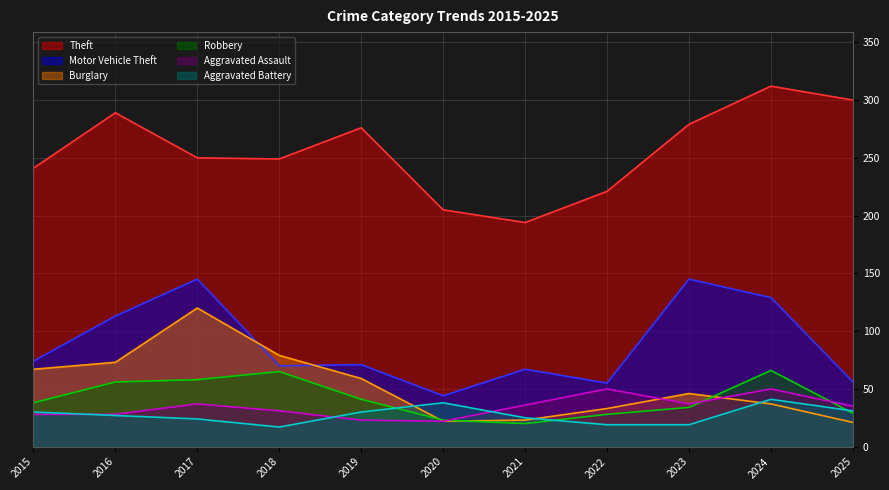

Does the chart display data point markers on the line(s)?

No